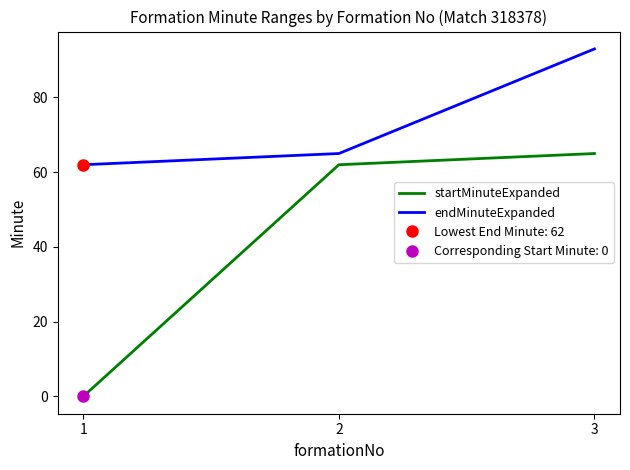

Does the chart display data point markers on the line(s)?

No